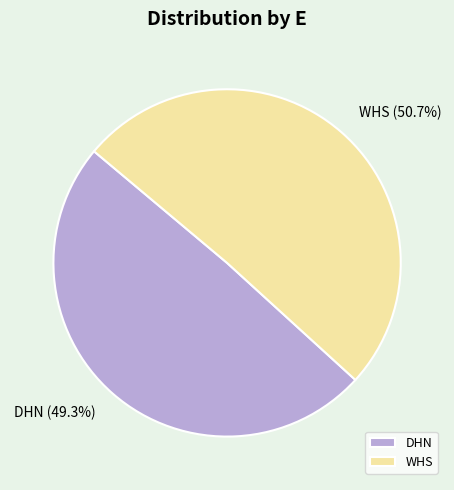

Approximately how many times larger is the value at DHN compared to WHS?

1.0